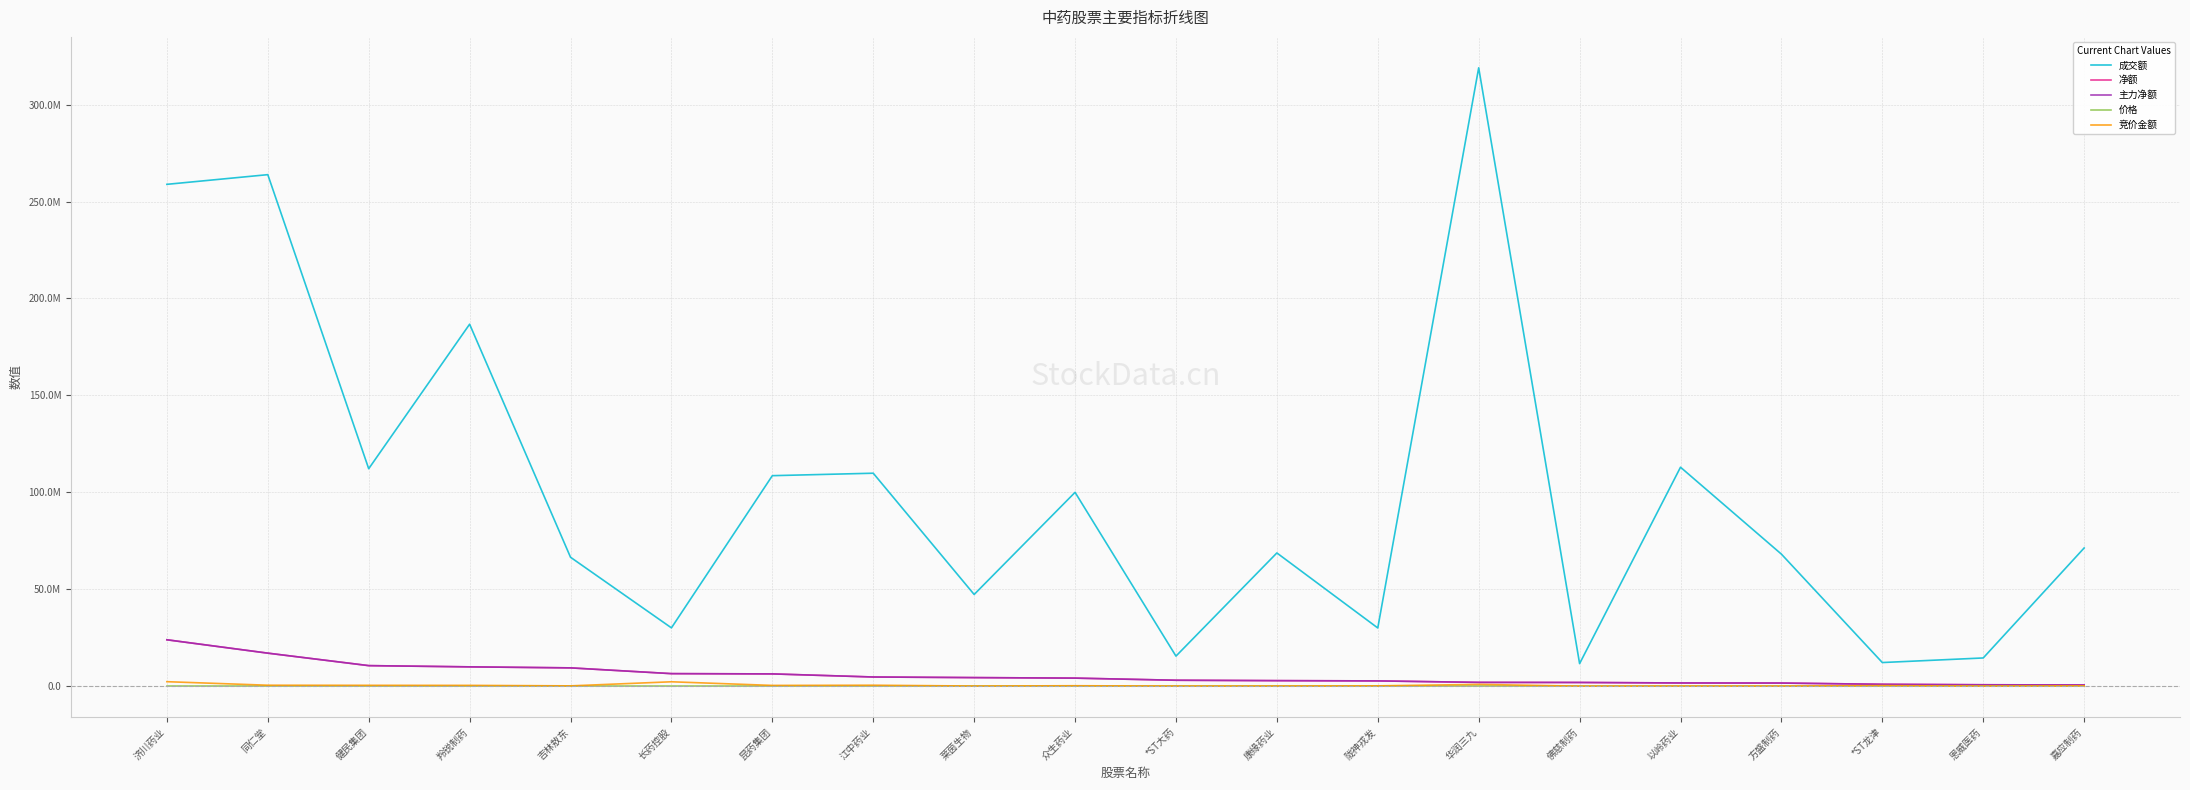

What position from the right is 莱茵生物?

12